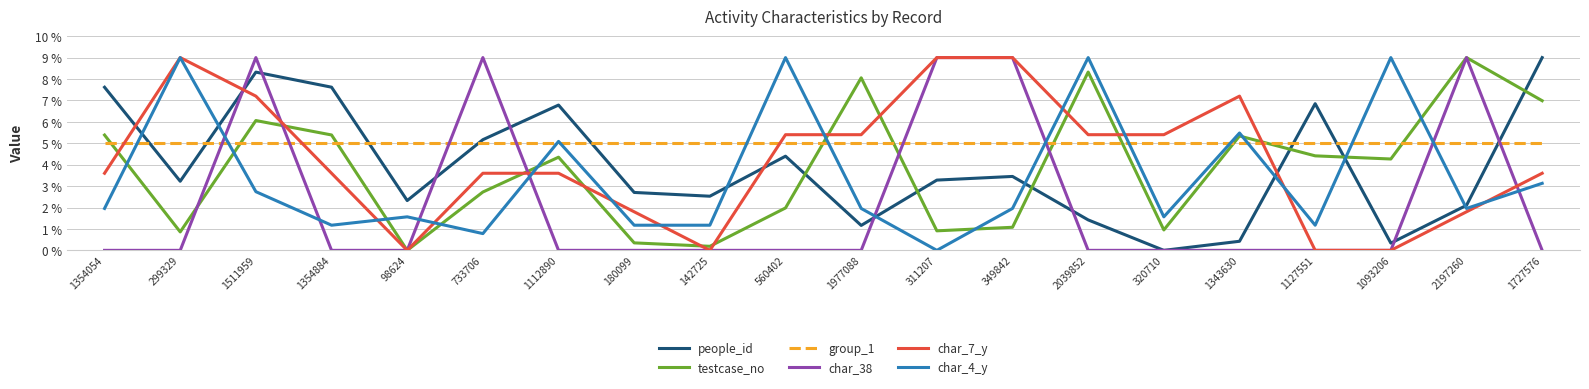

What position from the right is 1354054?

20